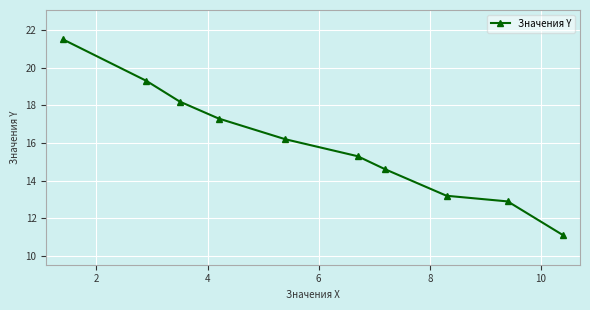

What is the value of the 1st point from the left?

21.5